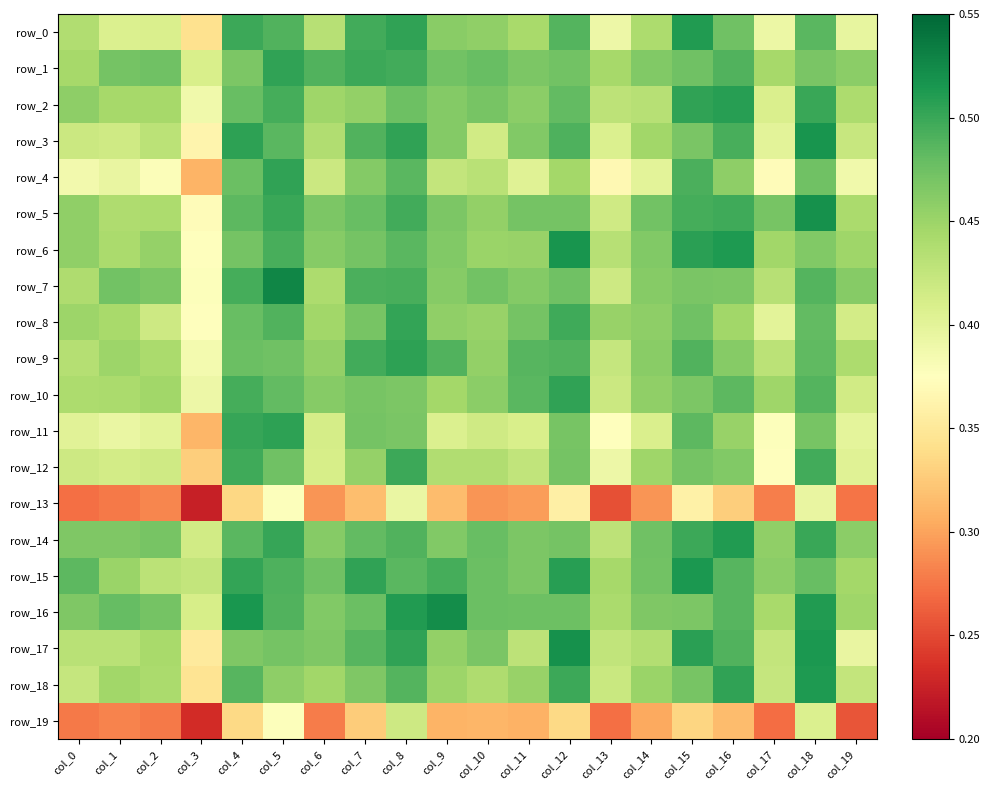

Where is row_19 nearest to the value 0?

col_3